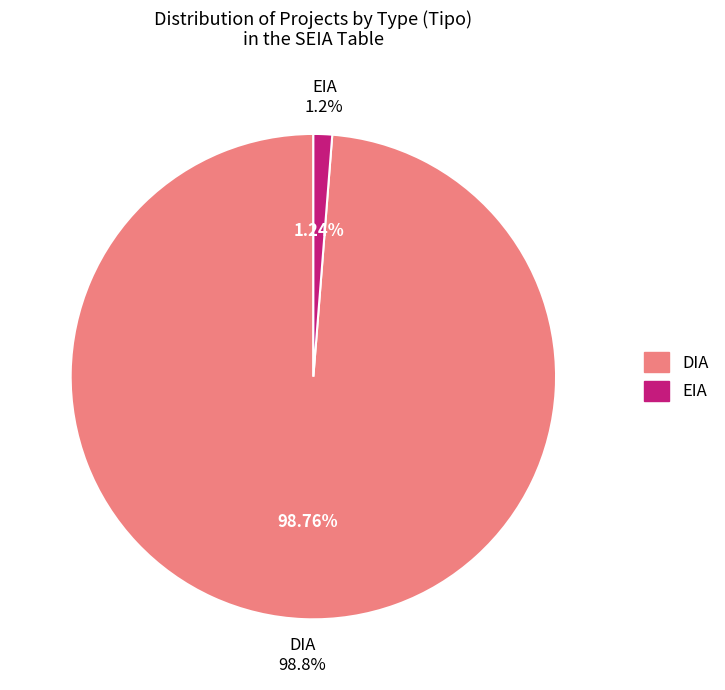

Is DIA the majority of the pie?

Yes